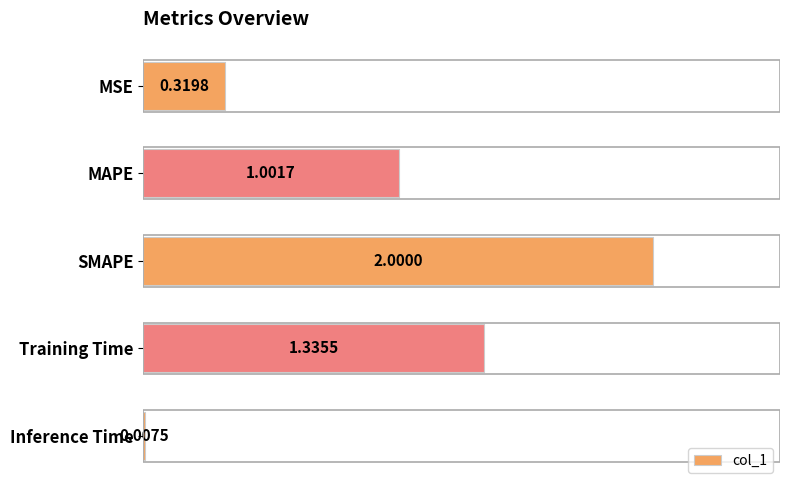

Where is the data nearest to the value 1?

MAPE